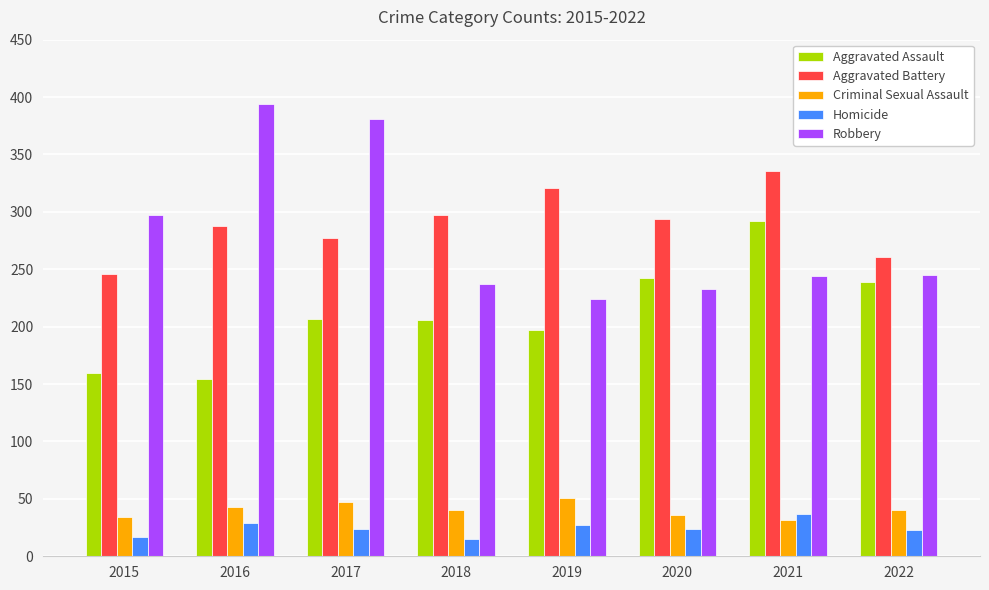

How many bars are there in each group?

5